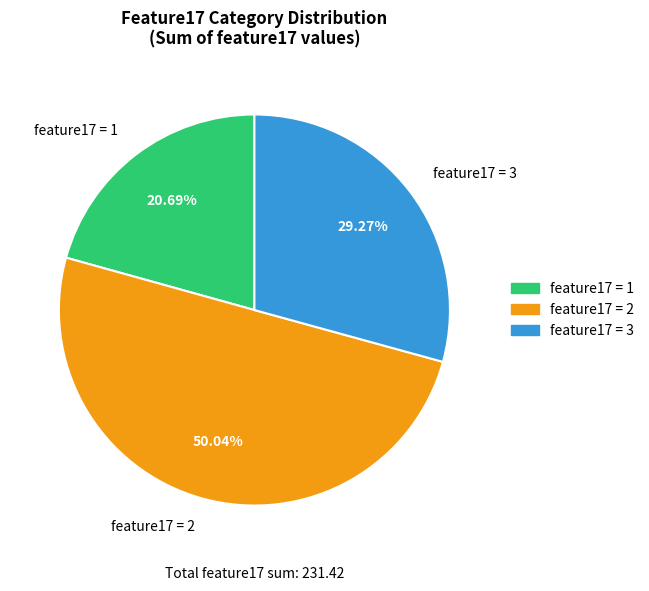

Do feature17 = 2 and feature17 = 1 together represent more than half of the pie?

Yes